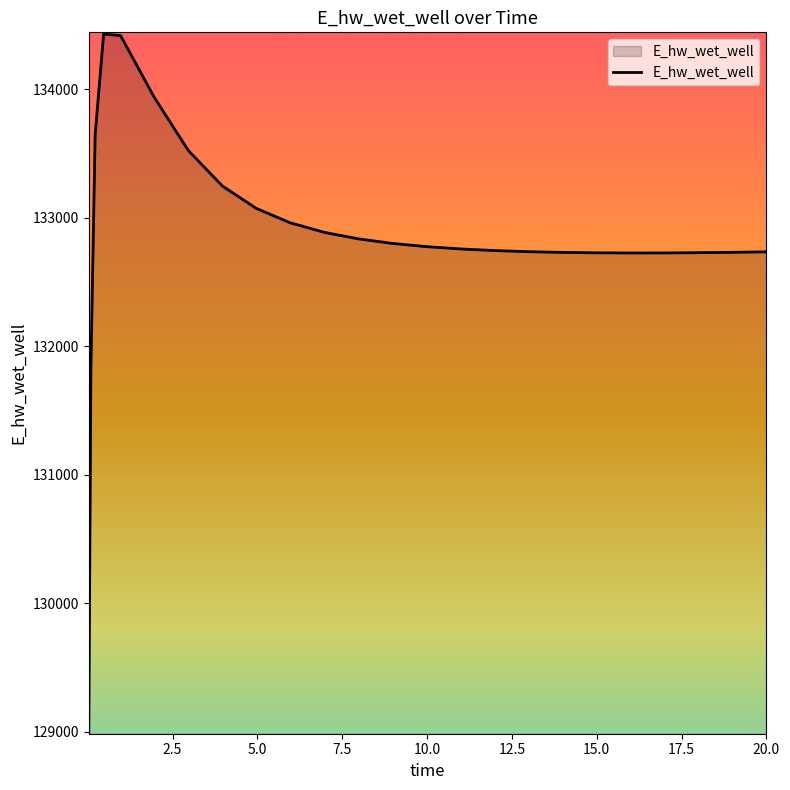

Does the chart display data point markers on the line(s)?

No